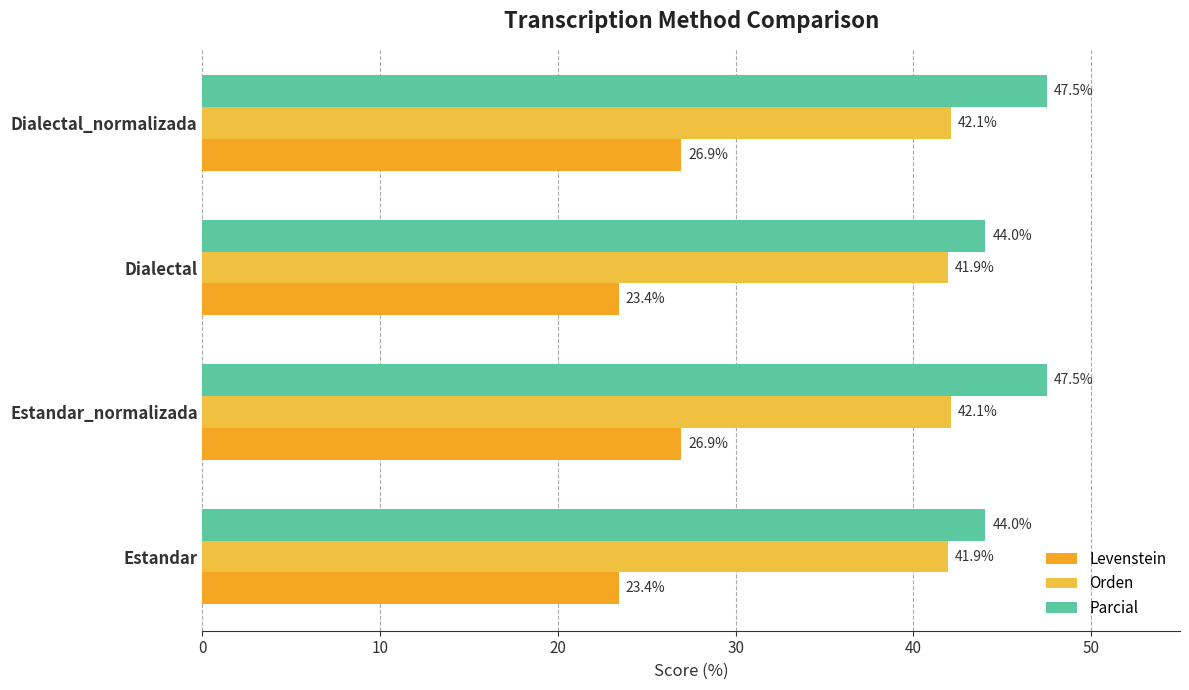

What is the difference between the maximum and minimum values in the Levenstein series?

3.5